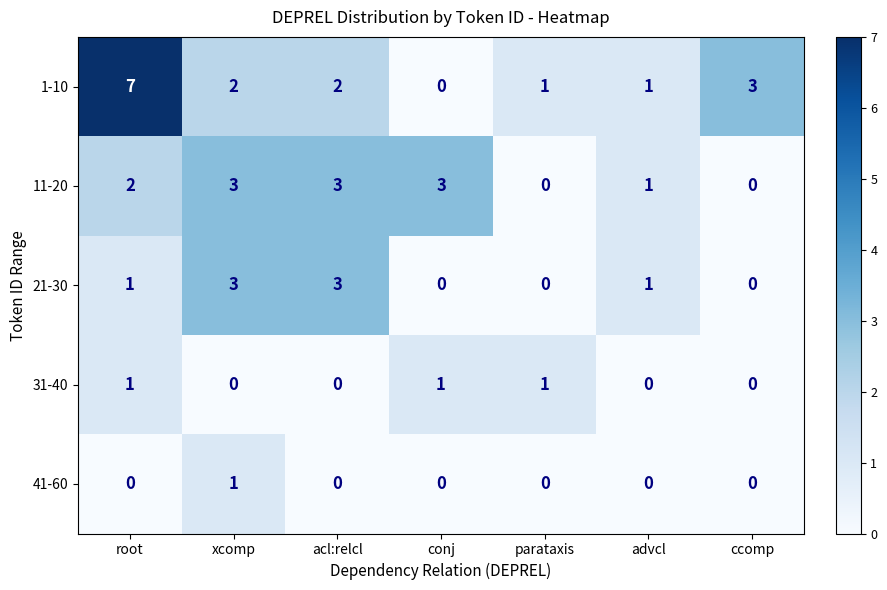

Count the number of data series in this chart.

5